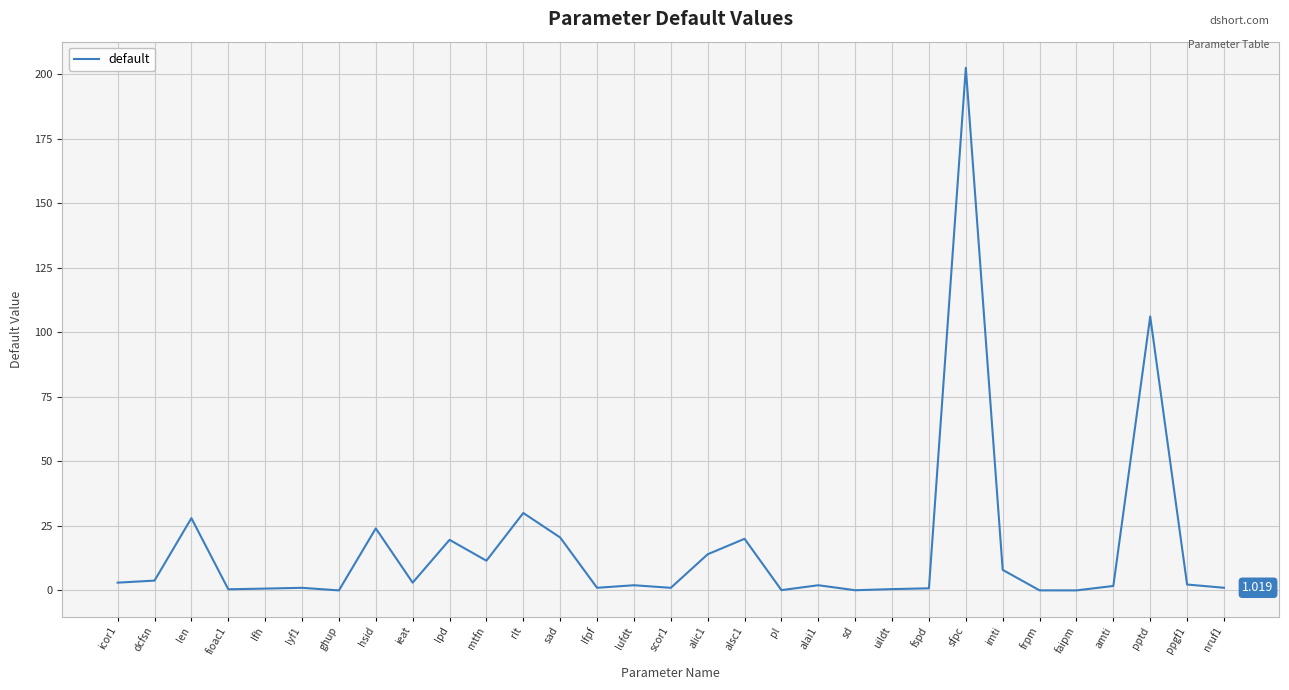

Count the number of categories in the chart.

31